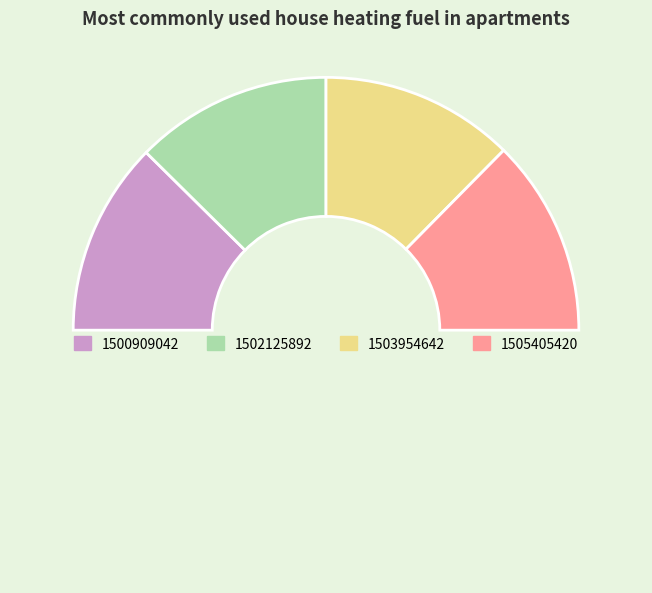

Which slice is the smallest?

1500909042